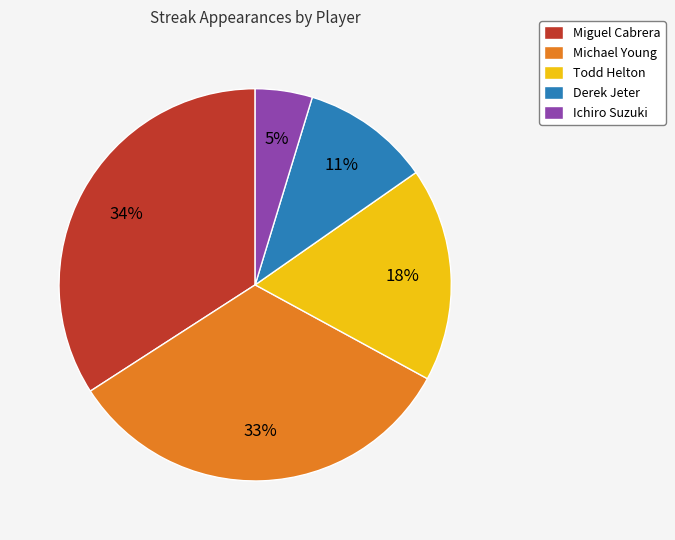

How many segments does this pie chart have?

5